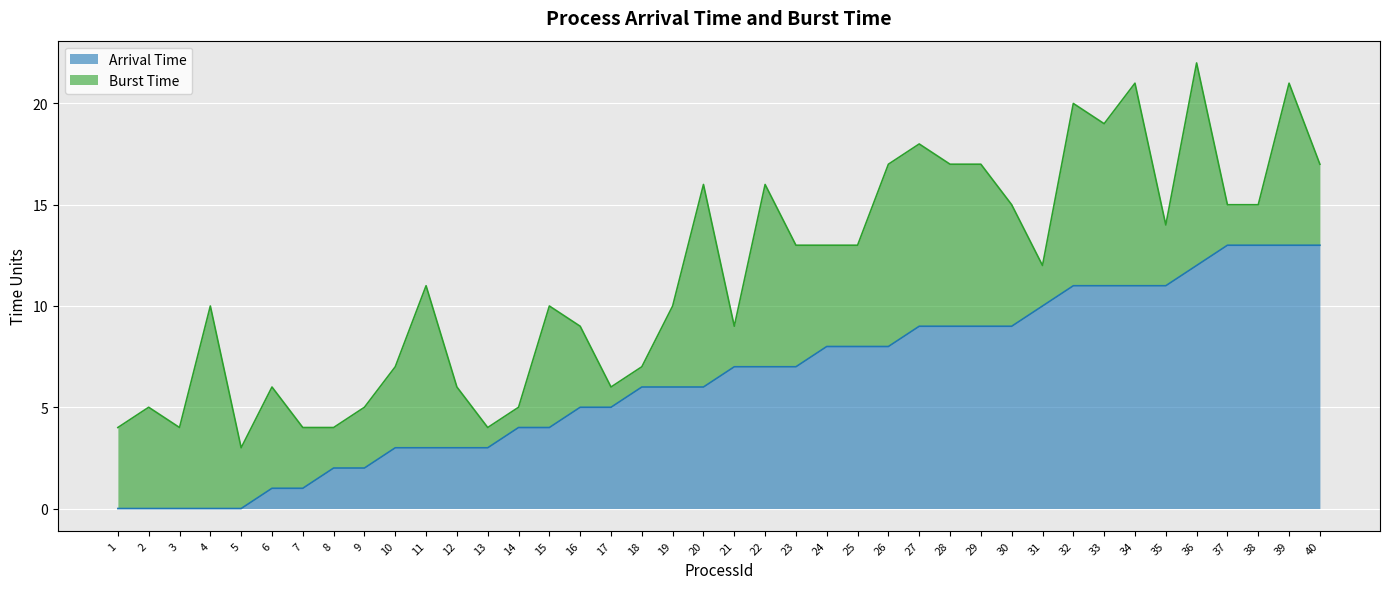

Count the number of categories in the chart.

40